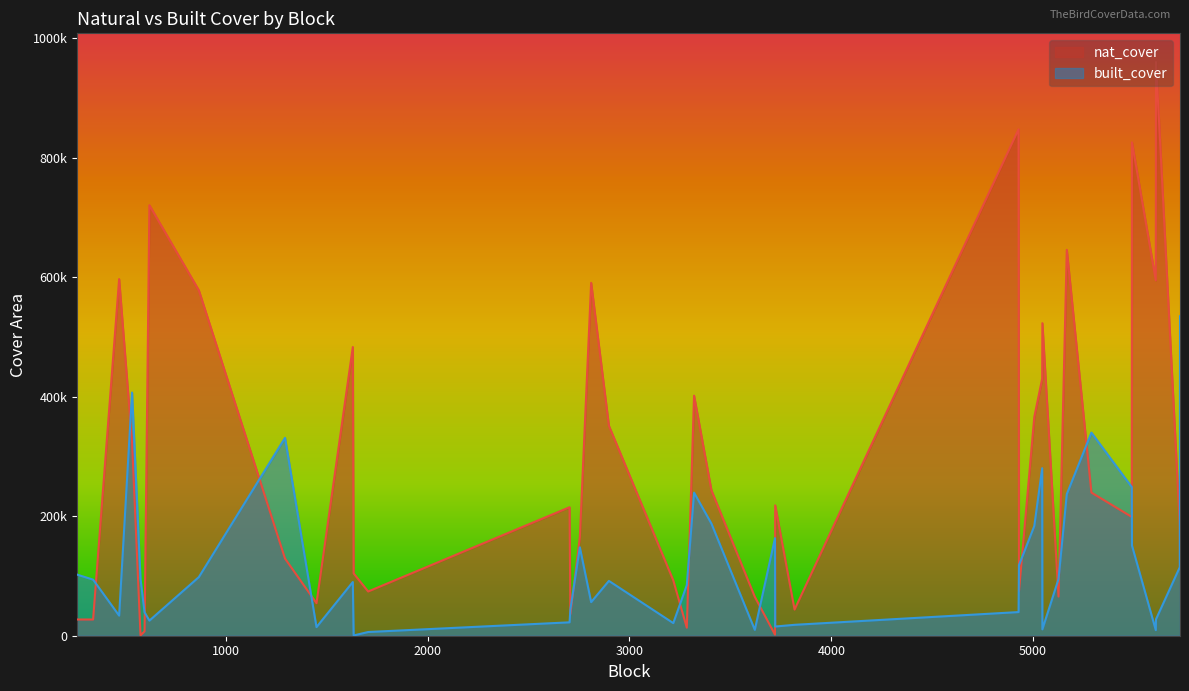

What is the difference between the highest and lowest values at 5167?

408972.2